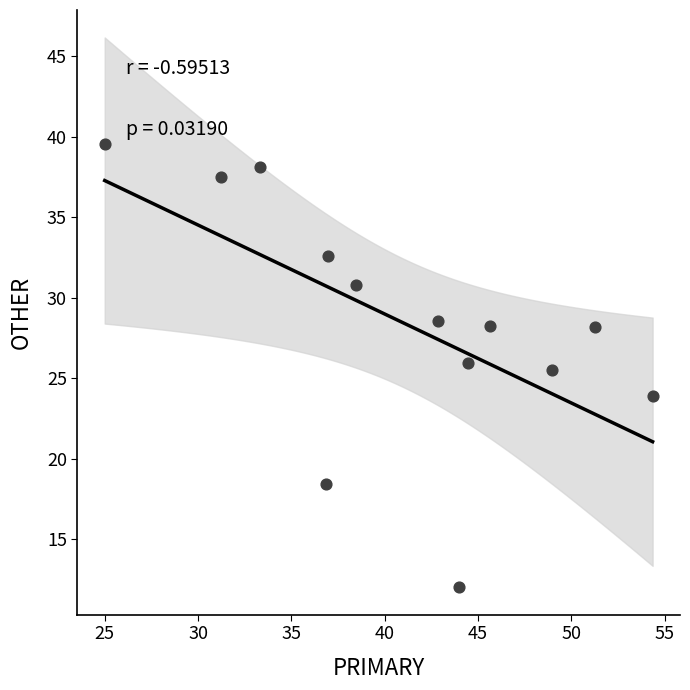

What is the range of X values (max minus min)?

29.3